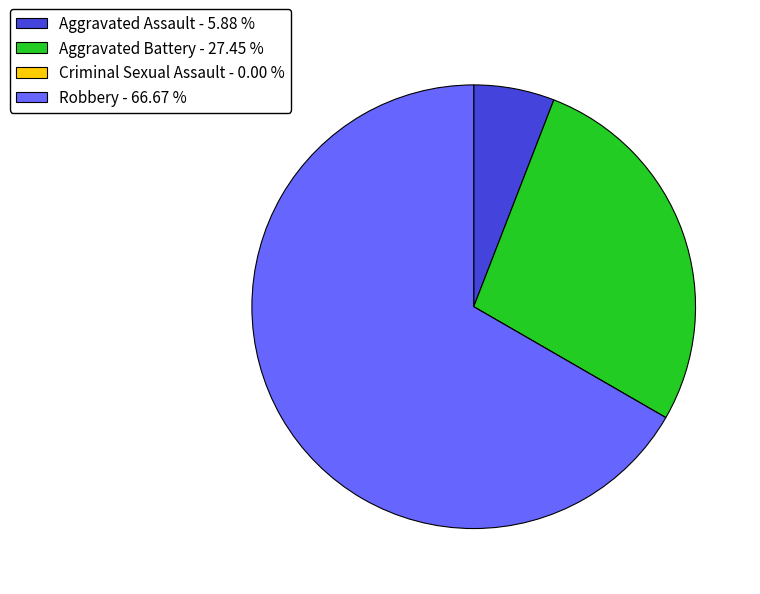

Is there a majority slice in this chart?

Yes